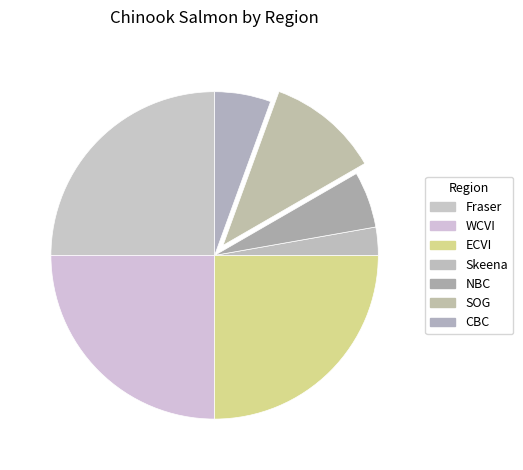

Is it true that CBC is 6% of the pie?

True